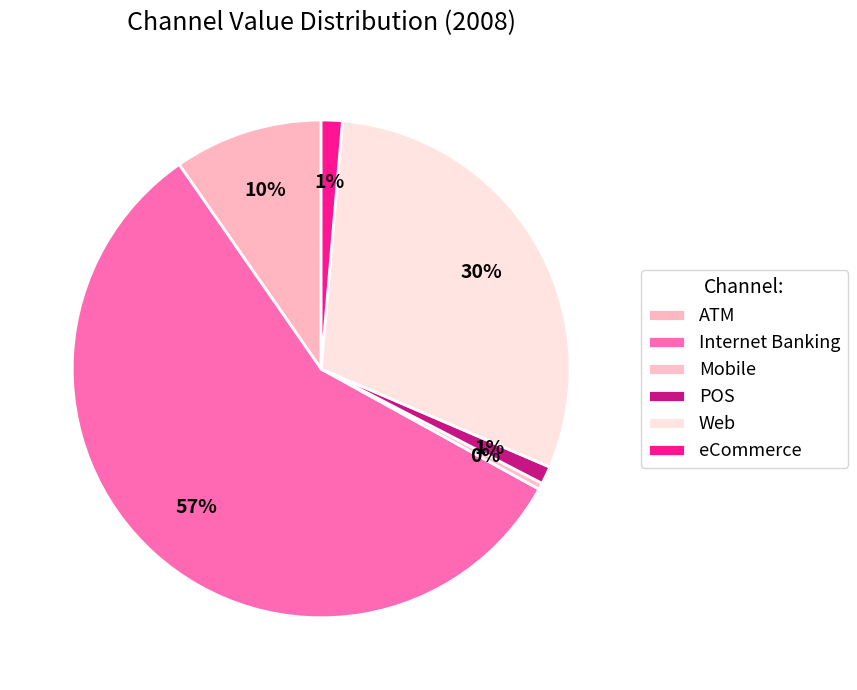

To the nearest percent, what is the difference between the largest and smallest slice percentages?

57%